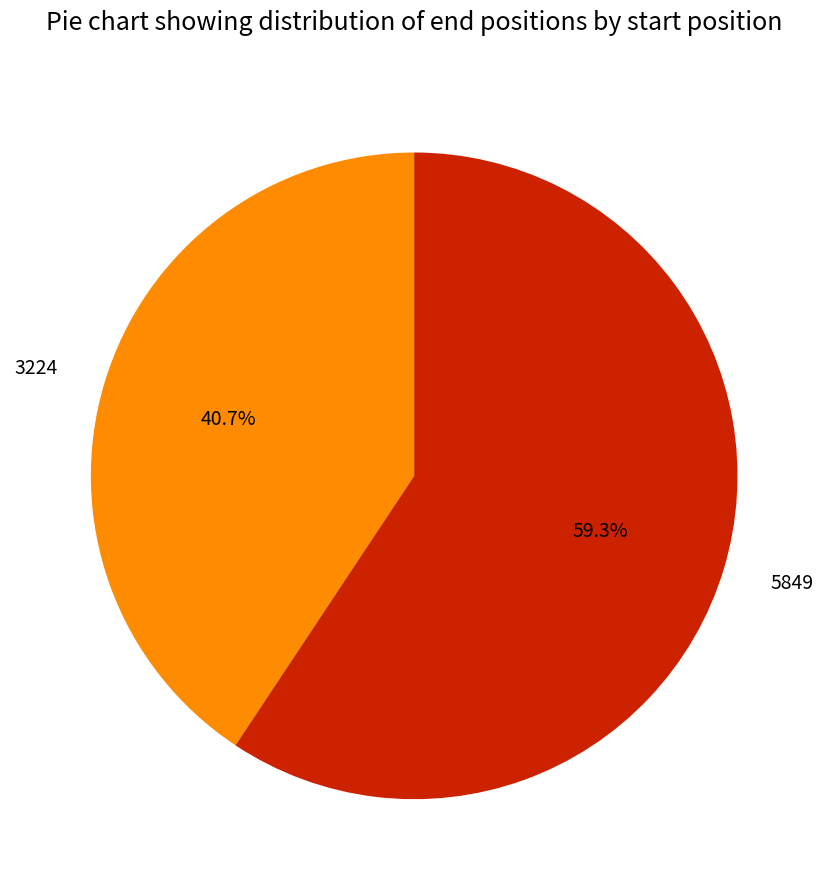

How many segments does this pie chart have?

2